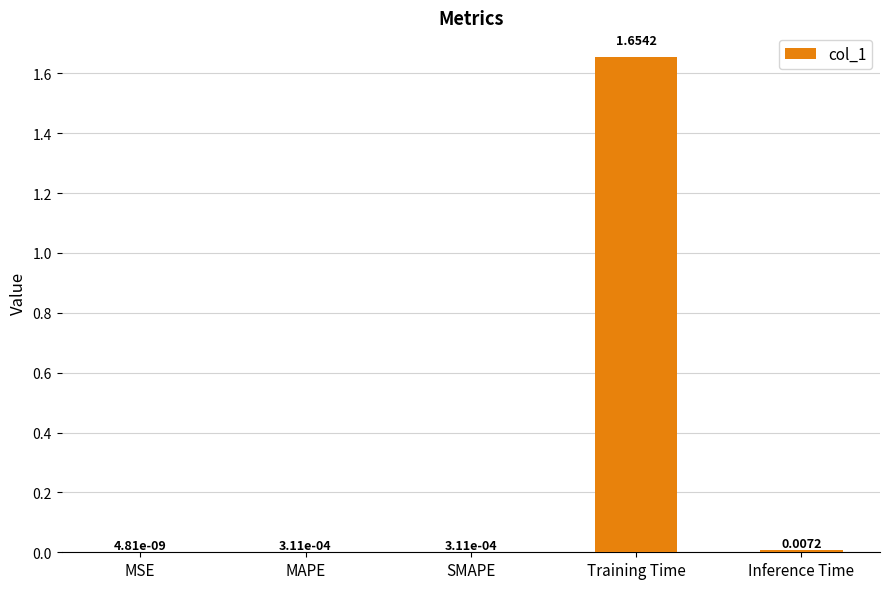

Between Training Time and MSE, which is larger?

Training Time